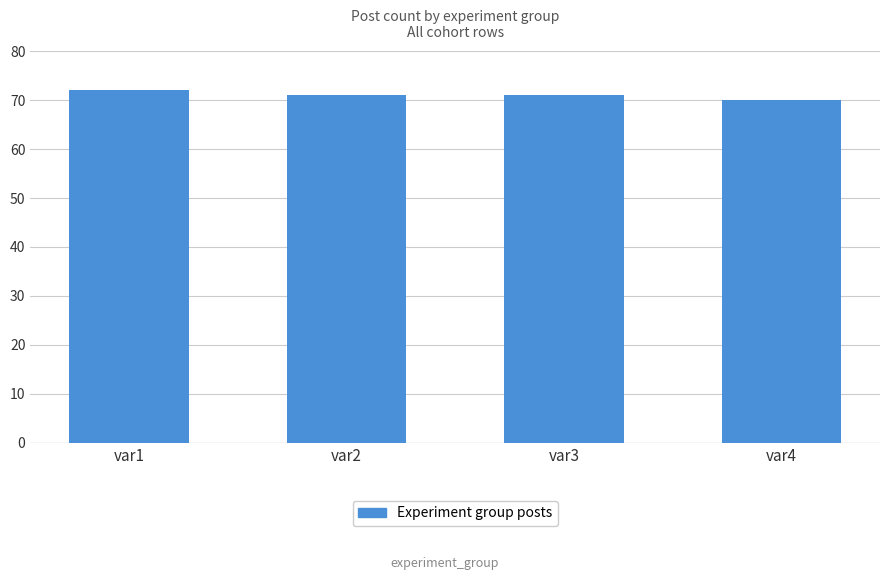

What is the difference between the second highest and minimum values?

1